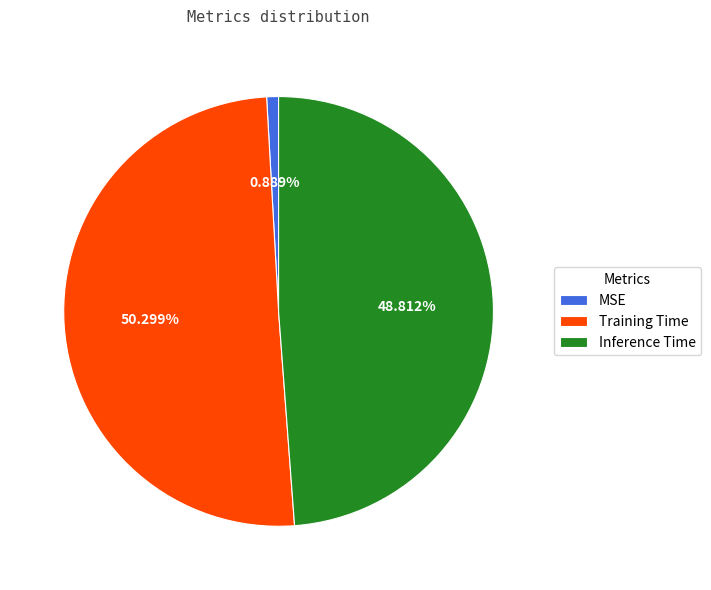

Combined, what portion of the pie is Inference Time and Training Time?

99.1%